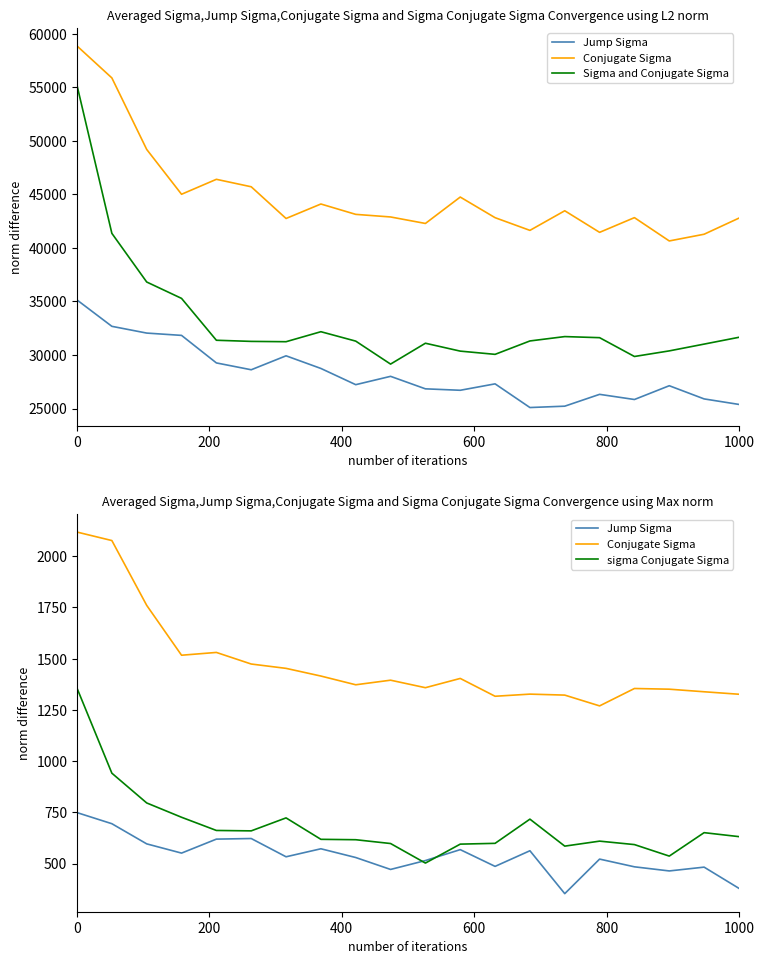

At which label does sigma Conjugate Sigma reach its minimum?

10